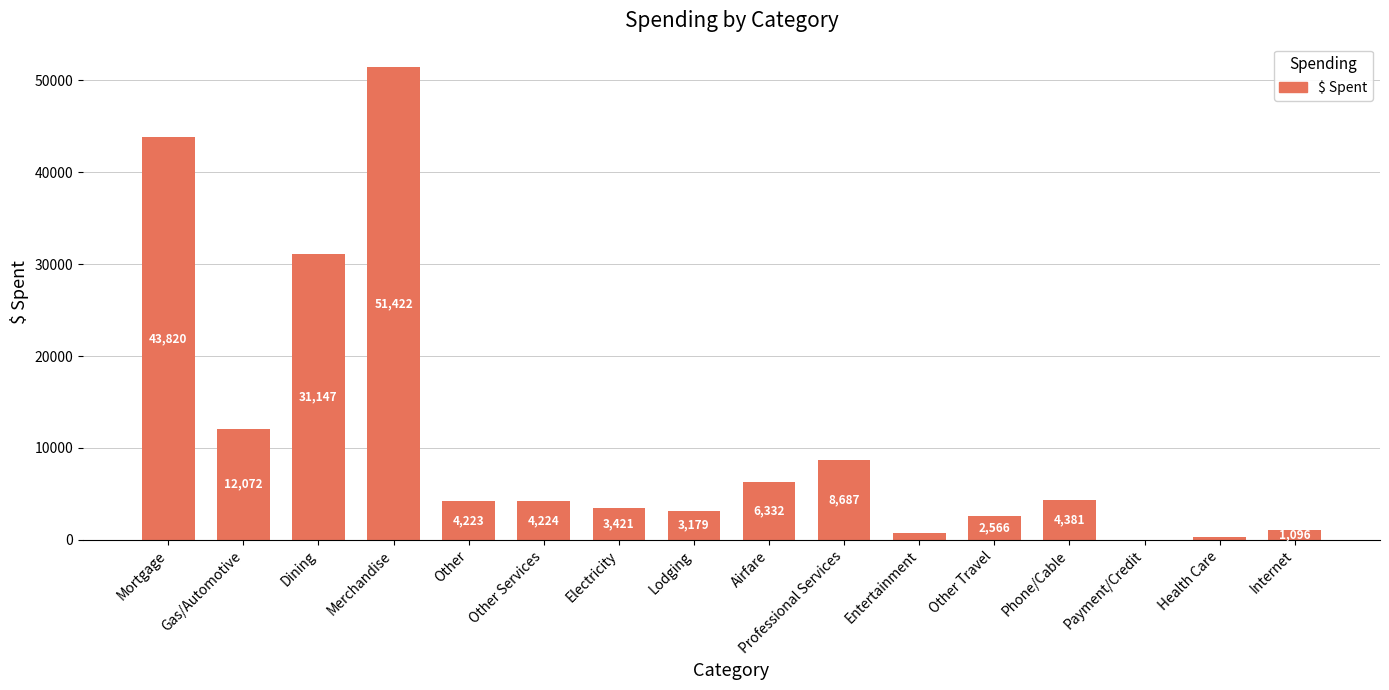

Where is the data nearest to the value 25711?

Dining